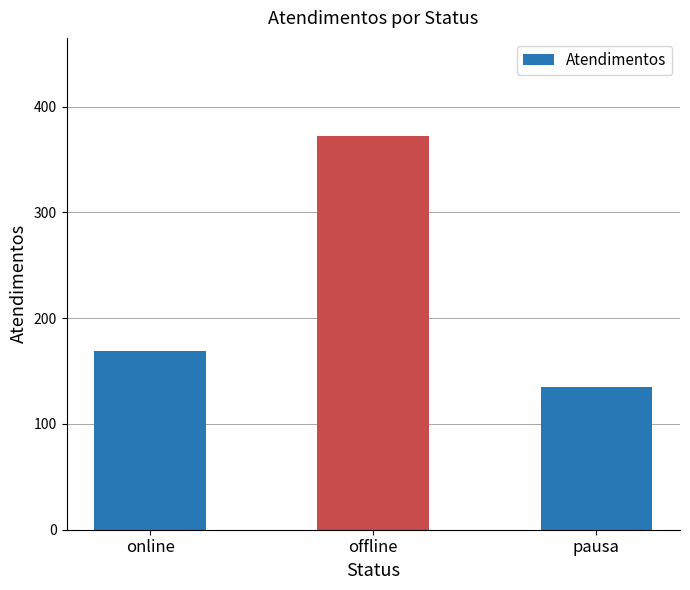

What is the change in value from offline to pausa?

-237